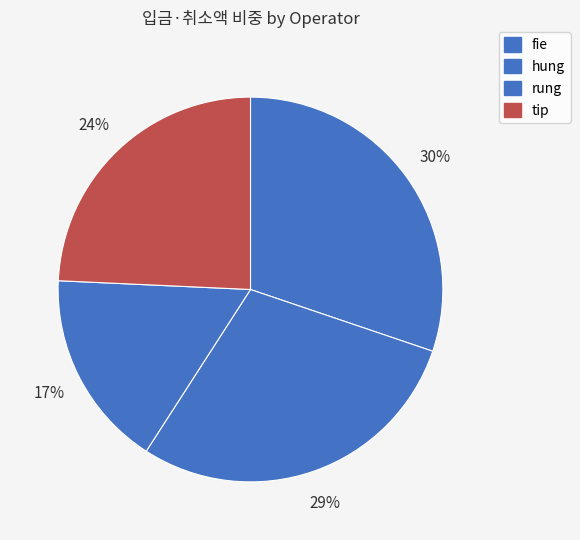

What is the largest slice in the pie chart?

fie